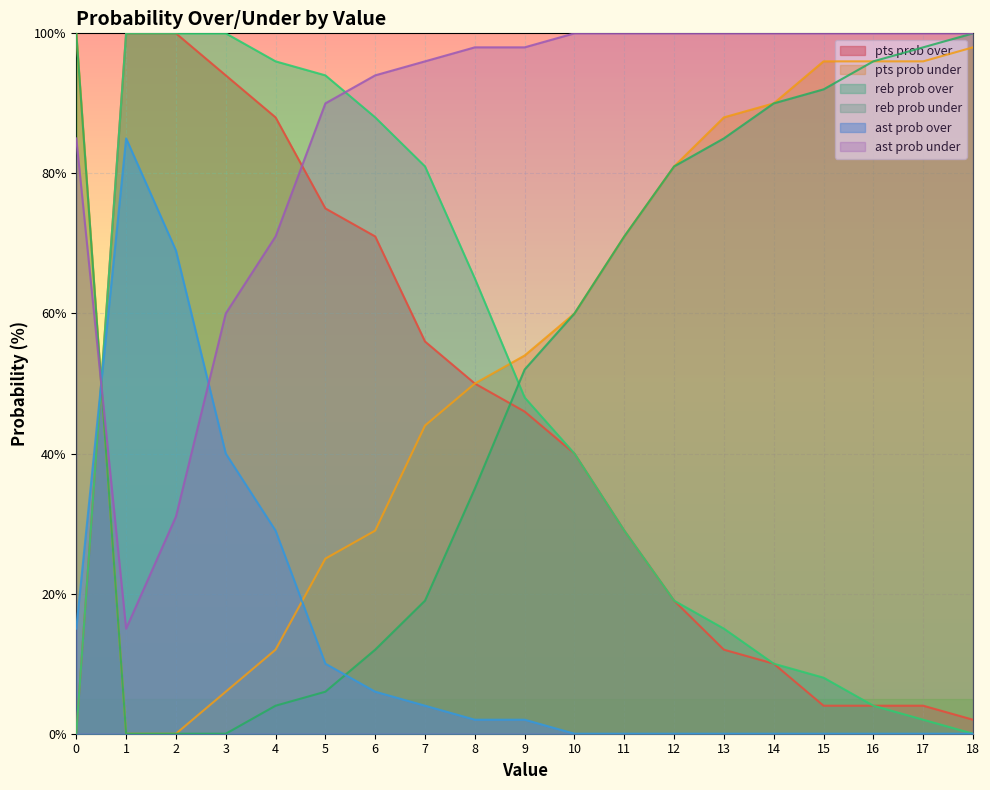

What is the difference between the ast prob under values at 0 and 15?

15